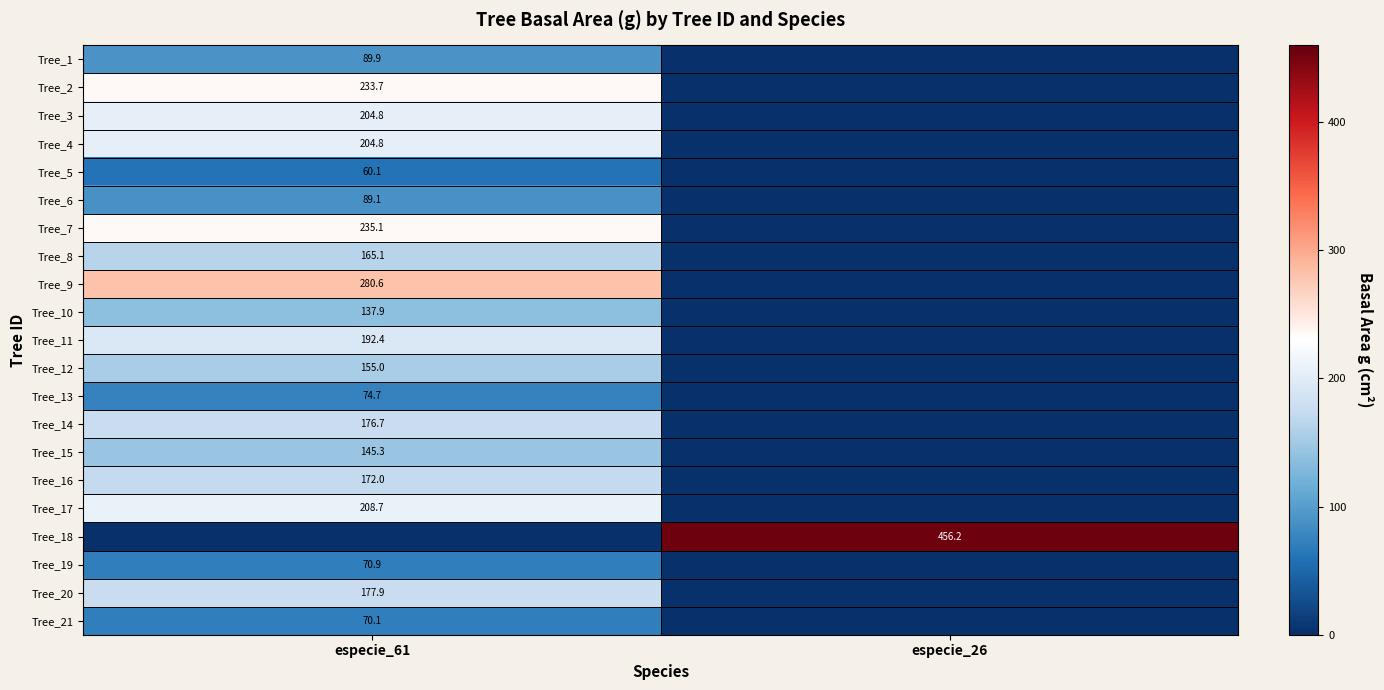

What is the spread (max minus min) of values at especie_61?

280.6